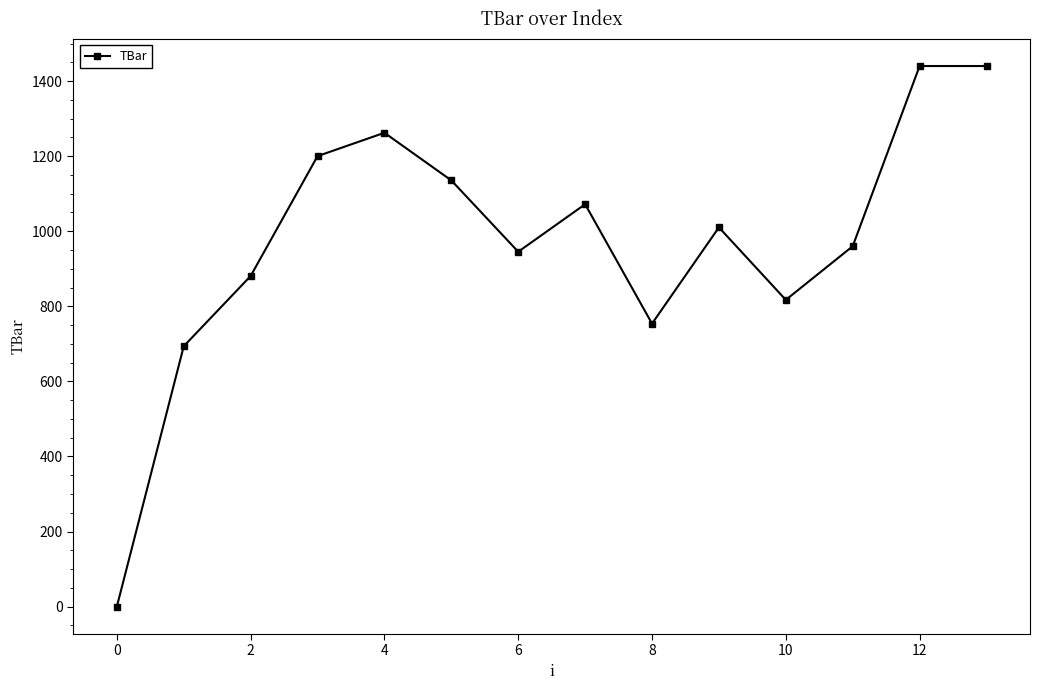

What is the average value?

972.1